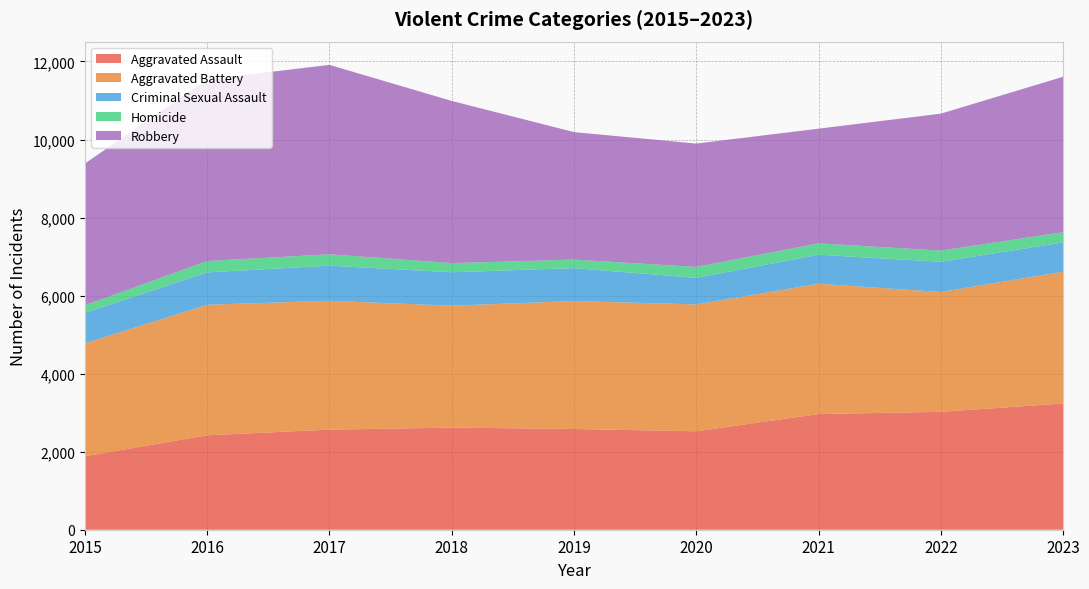

Reading left to right, what are all the values shown in this chart?

Aggravated Assault: 2015=1884	2016=2420	2017=2565	2018=2618	2019=2582	2020=2523	2021=2965	2022=3021	2023=3236
Aggravated Battery: 2015=2891	2016=3345	2017=3302	2018=3123	2019=3278	2020=3250	2021=3339	2022=3071	2023=3377
Criminal Sexual Assault: 2015=784	2016=830	2017=900	2018=858	2019=844	2020=682	2021=743	2022=775	2023=749
Homicide: 2015=193	2016=291	2017=292	2018=234	2019=219	2020=280	2021=292	2022=286	2023=263
Robbery: 2015=3633	2016=4653	2017=4854	2018=4156	2019=3267	2020=3161	2021=2939	2022=3510	2023=3984